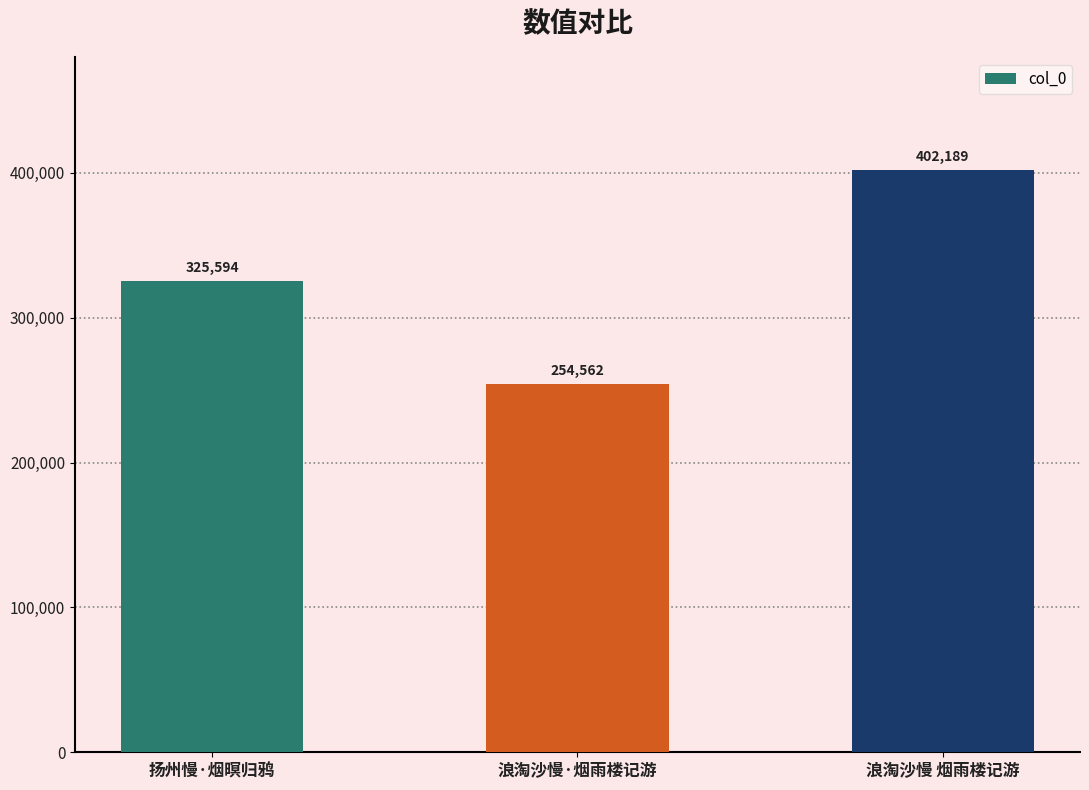

Reading left to right, transcribe all the data shown in this chart.

扬州慢·烟暝归鸦=325594	浪淘沙慢·烟雨楼记游=254562	浪淘沙慢 烟雨楼记游=402189